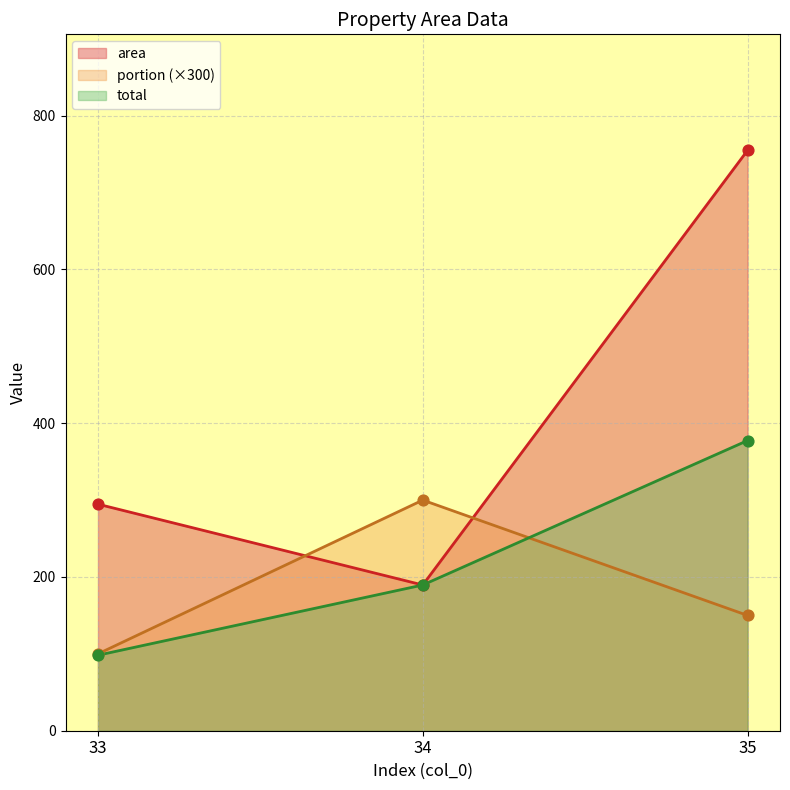

Is the value of area at 33 greater than the value of portion at 34?

No